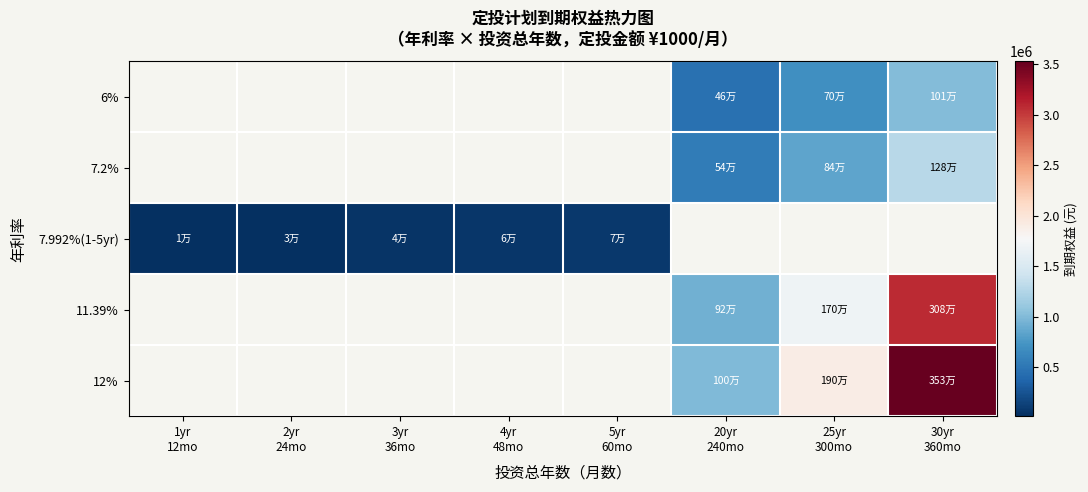

True or false: 7.2% has a value of 1276840.8 at 30yr 360mo.

True